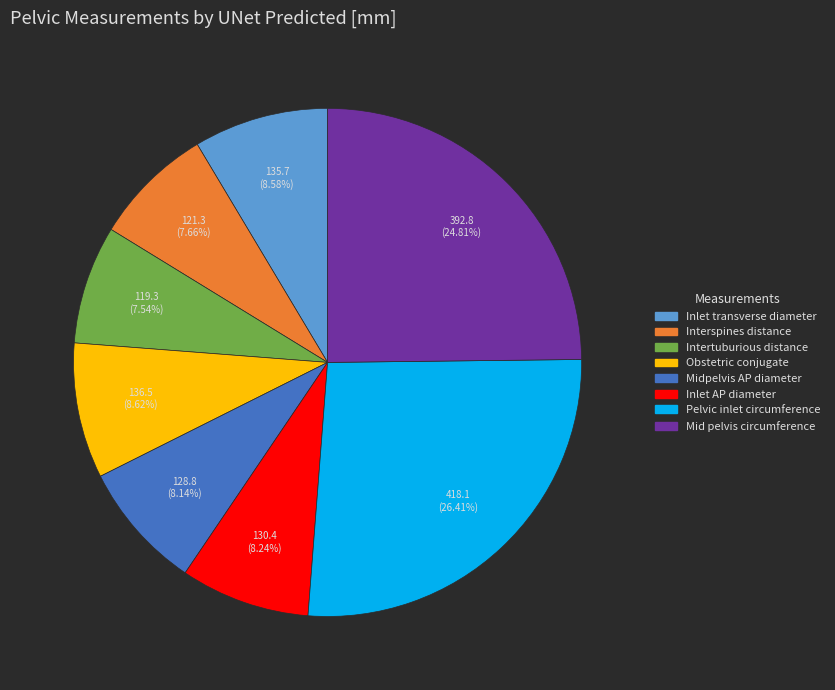

Between Obstetric conjugate and Intertuburious distance, which is larger?

Obstetric conjugate